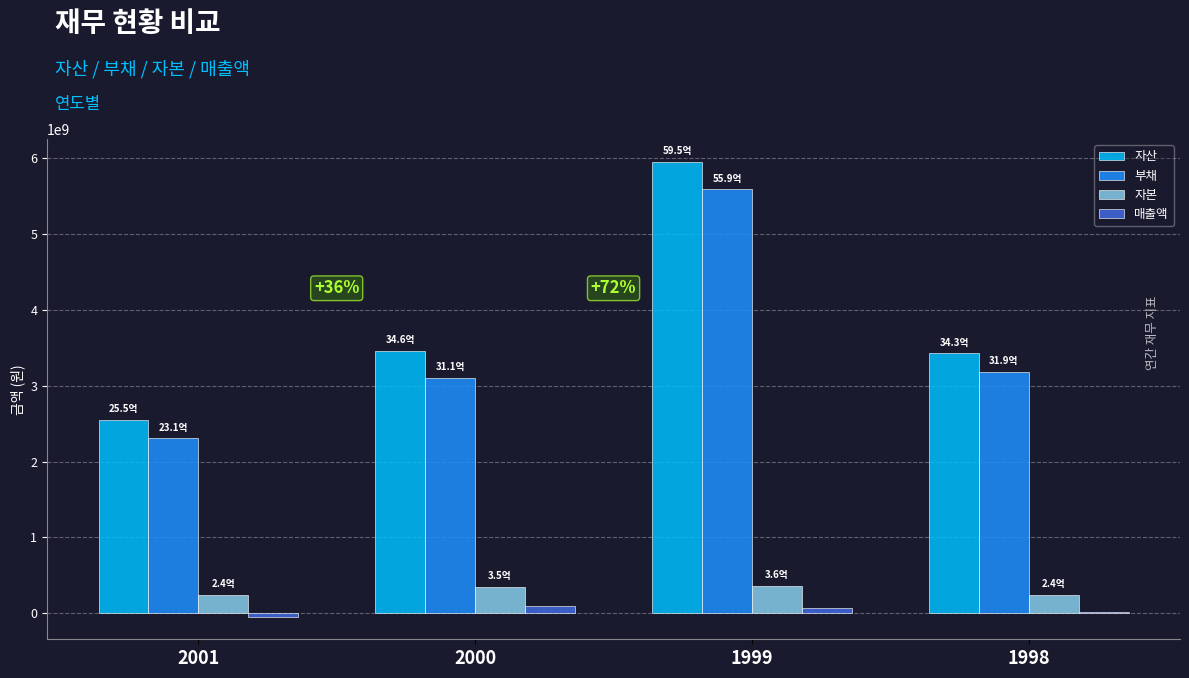

What is the total value across all series at 2001?

5055989083